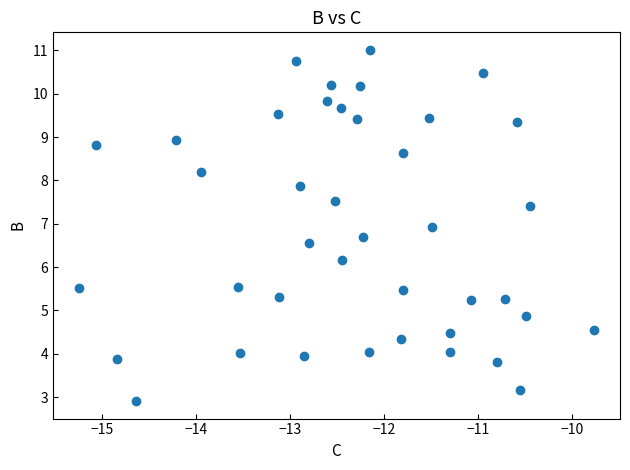

What is the range of Y values (max minus min)?

8.1